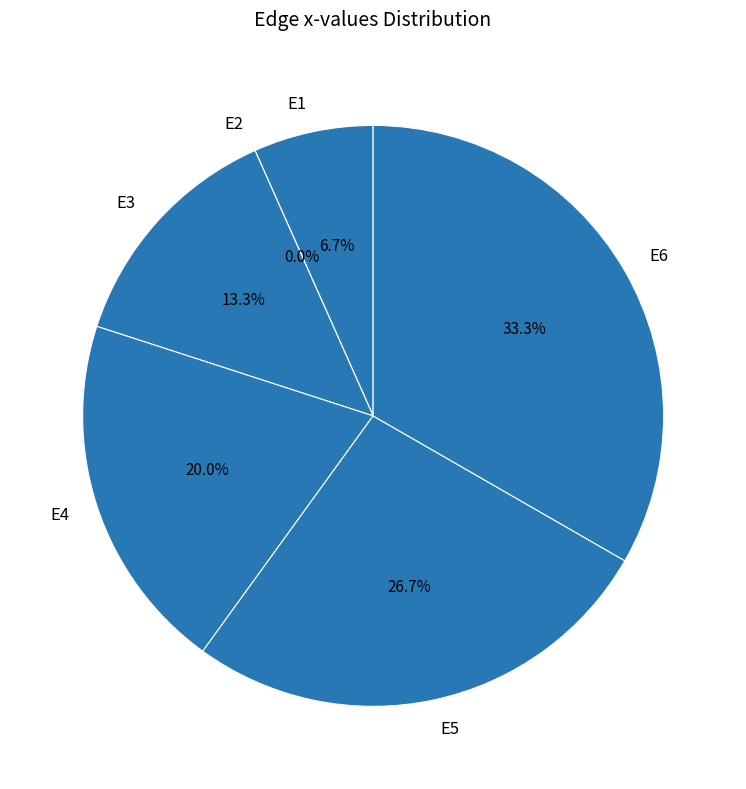

Do E5 and E1 together represent more than half of the pie?

No